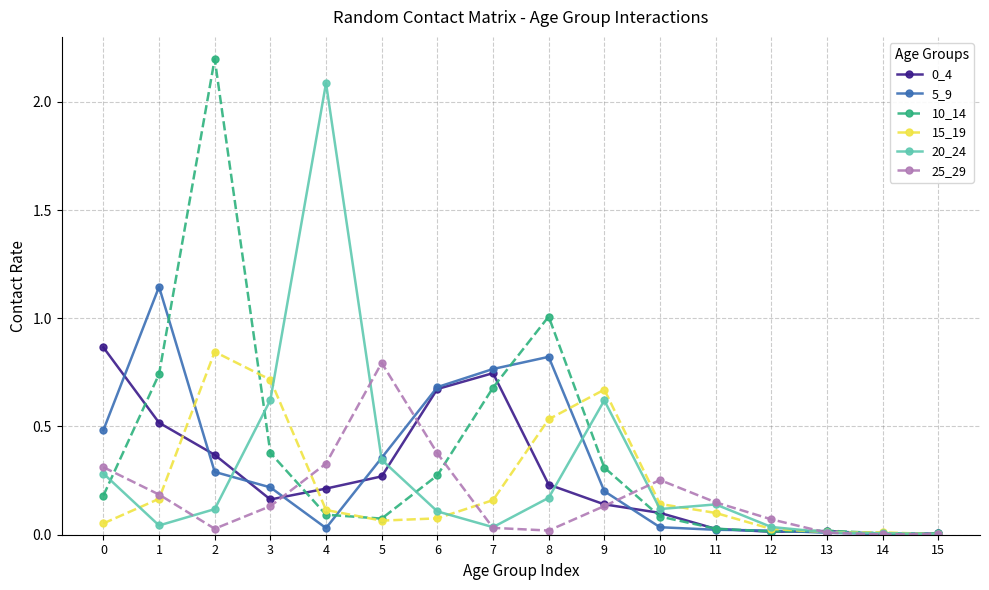

What is the spread (max minus min) of values at 8?

1.0